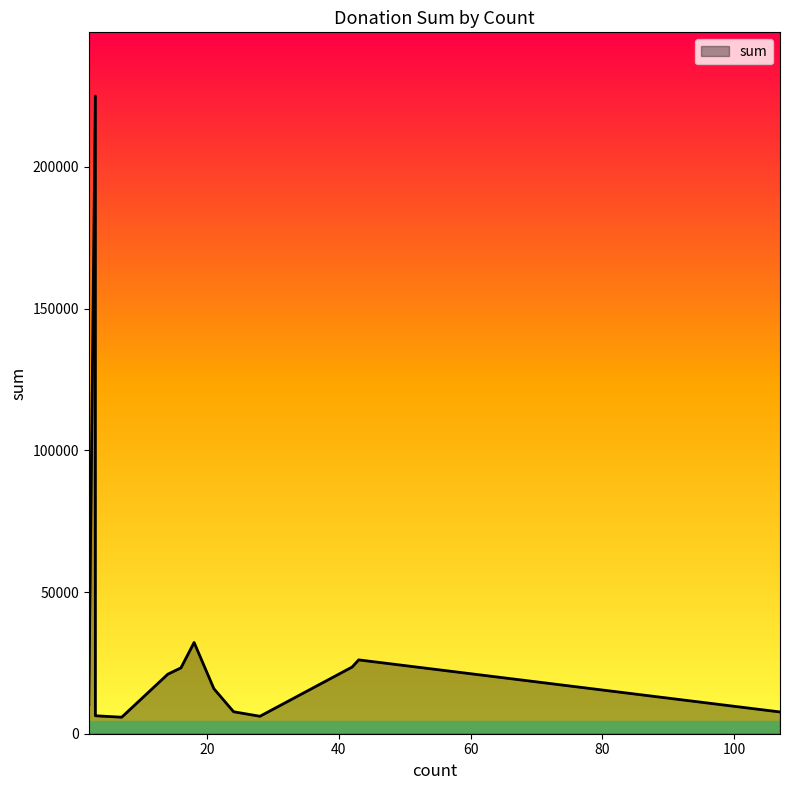

What is the average value?

30957.9